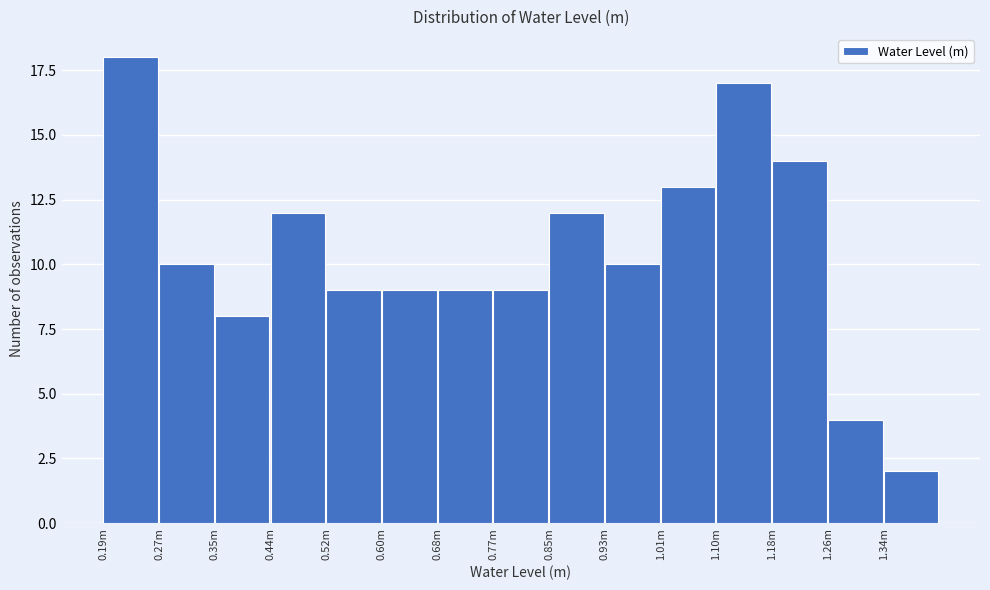

Reading left to right, what are all the values shown in this chart?

18	10	8	12	9	9	9	9	12	10	13	17	14	4	2